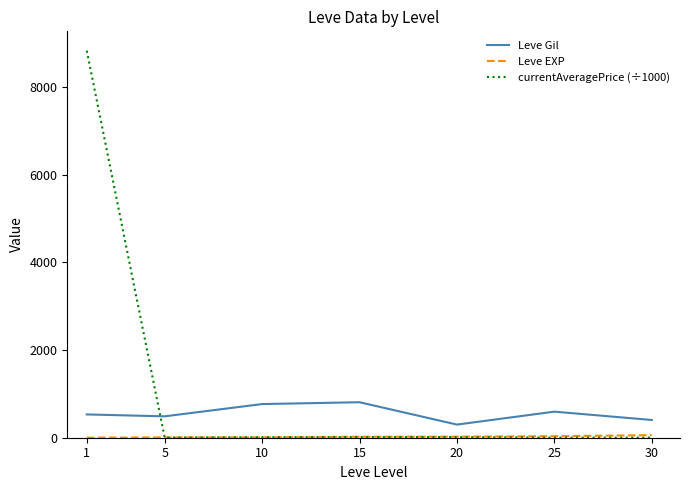

True or false: Leve Gil and currentAveragePrice (÷1000) cross at least once.

True